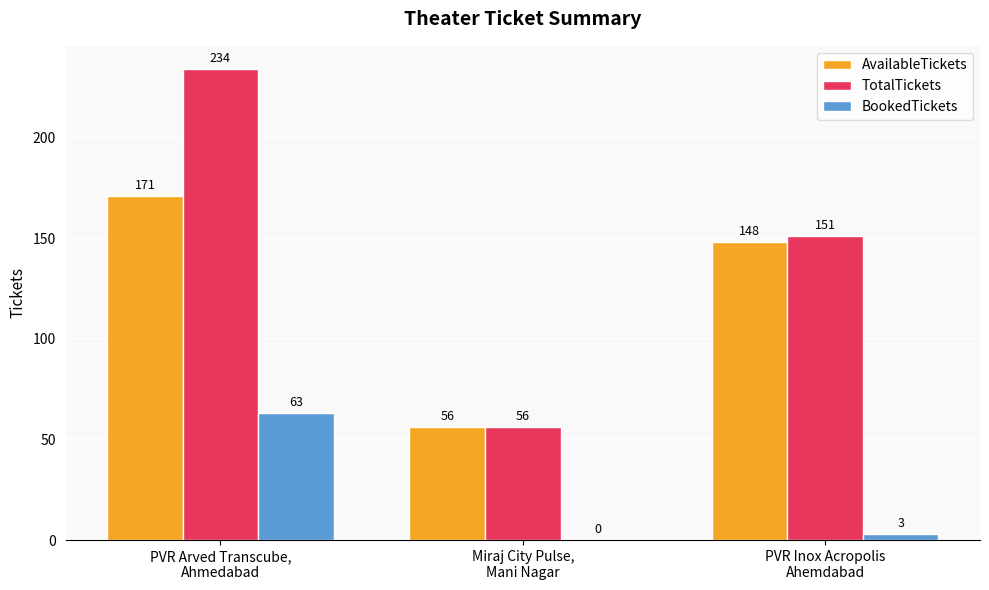

Which series has the largest total across all categories?

TotalTickets